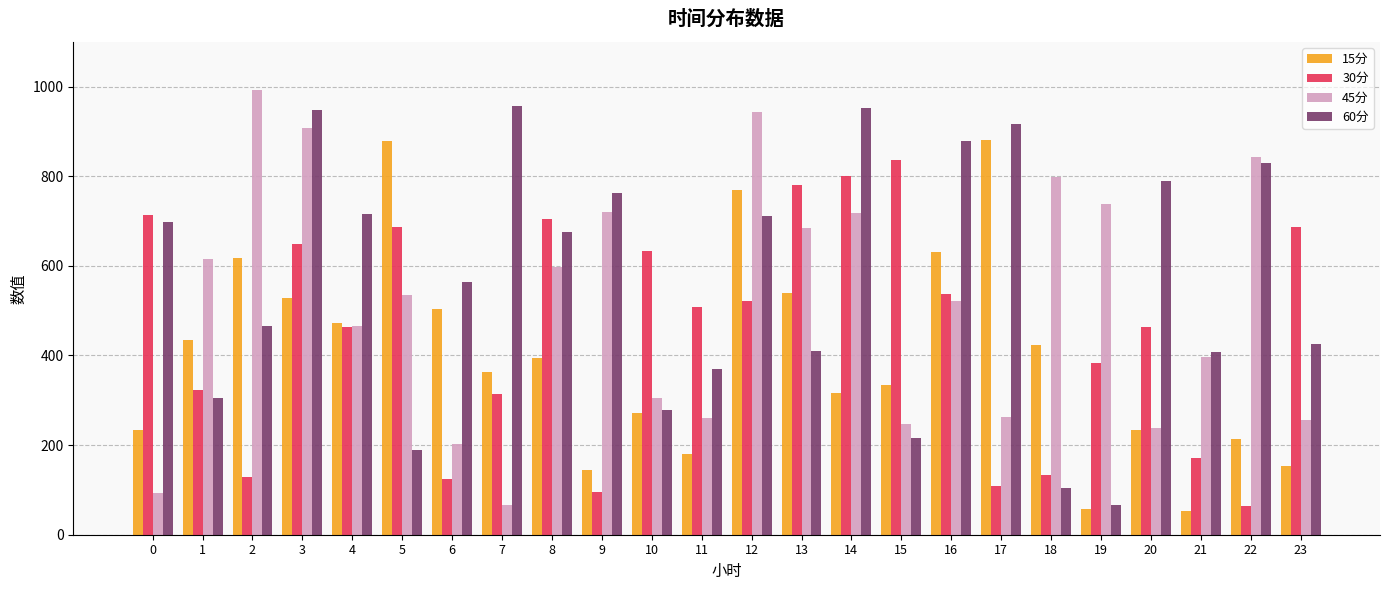

How many data points in 30分 are less than 508?

12